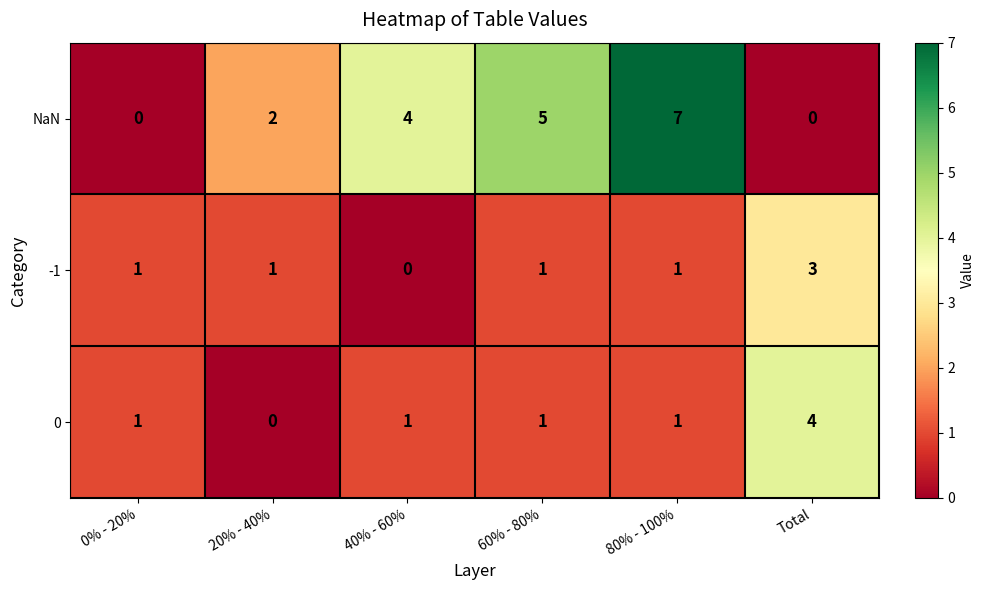

What is the total value across all series at Total?

7